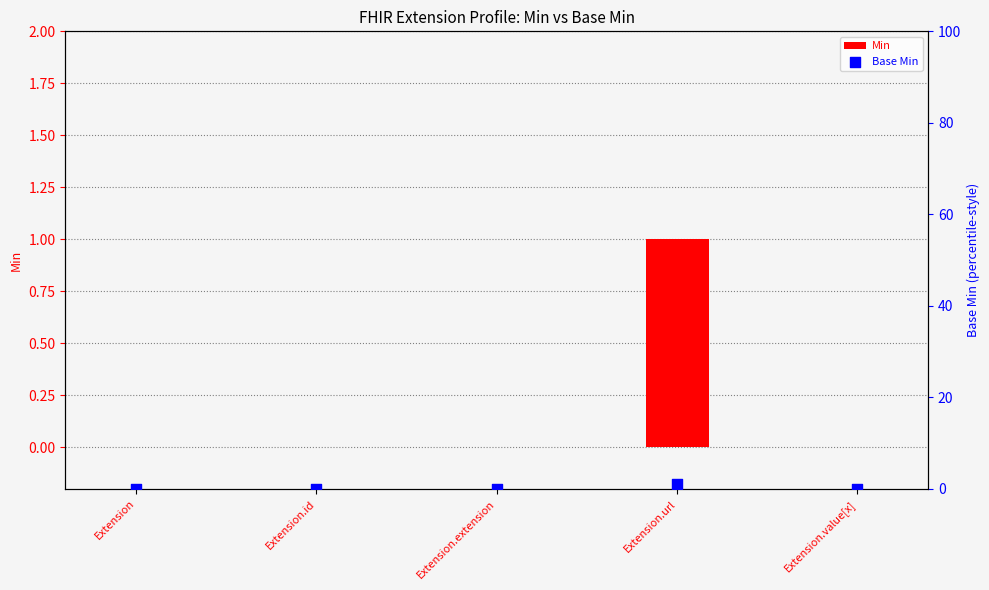

Which series has the largest total across all categories?

Min